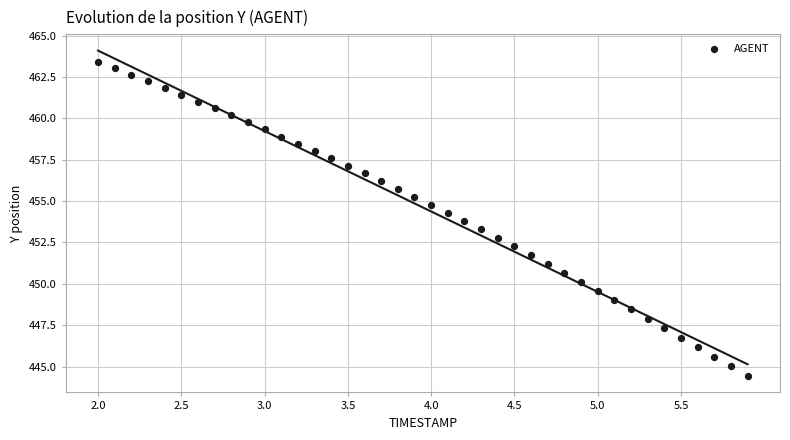

What is the range of X values (max minus min)?

3.9